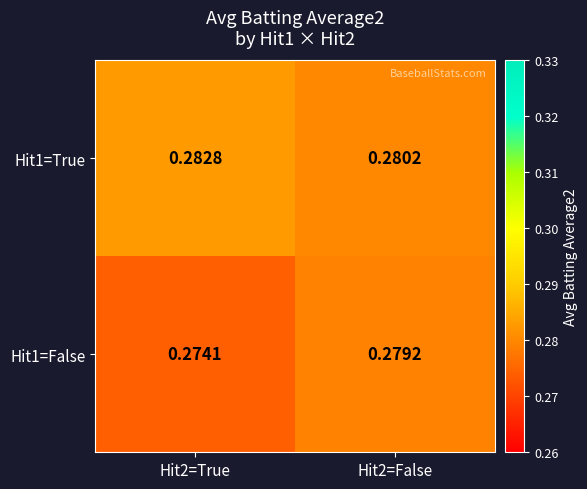

How many distinct data groups are displayed?

2